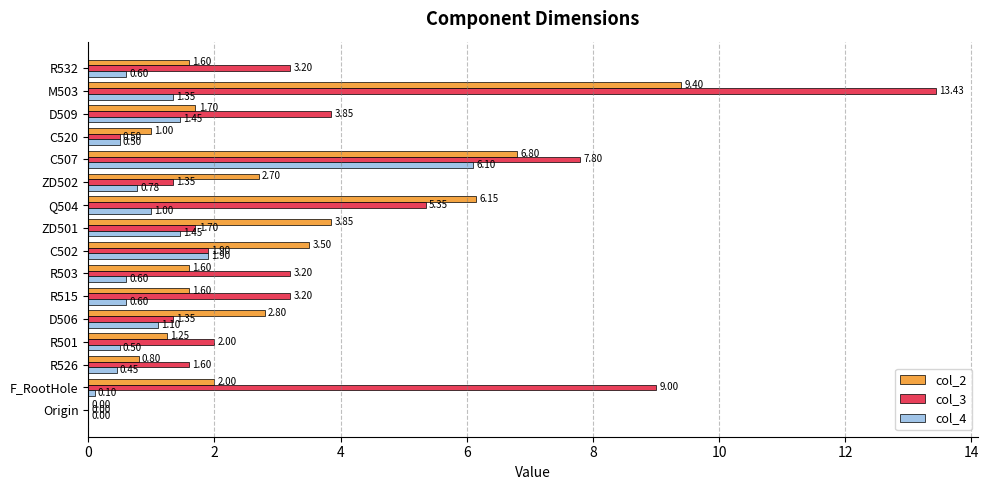

What are all the series names shown in the legend?

col_2, col_3, col_4